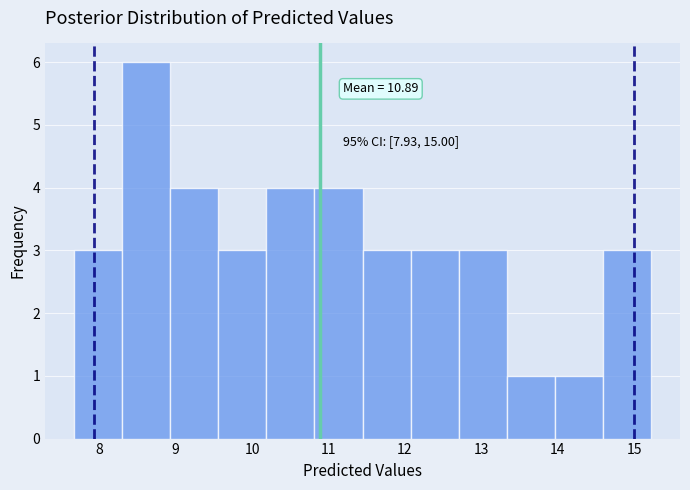

Over which range of the x-axis is the bar tallest?

8.3 to 8.9